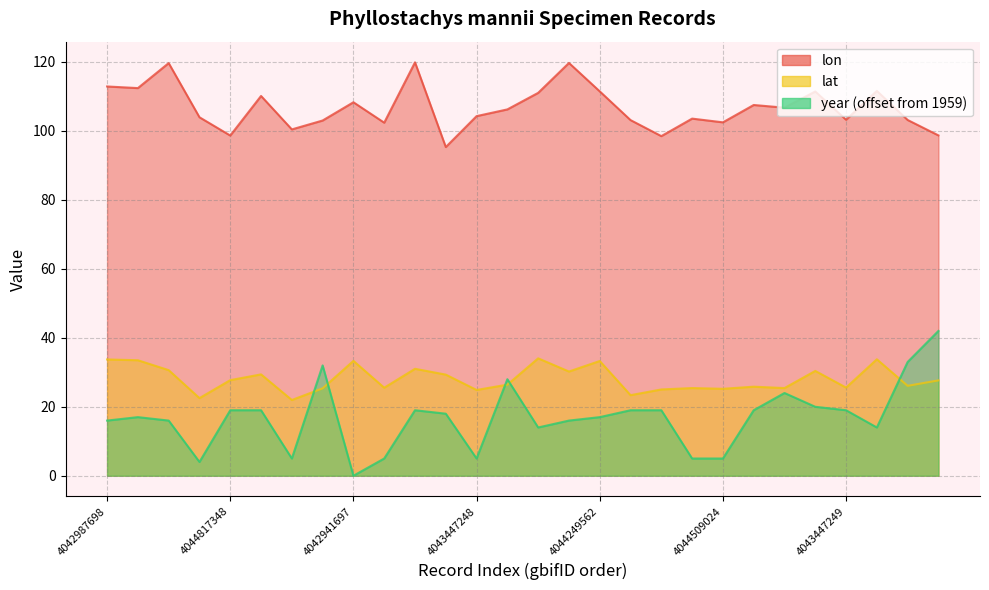

How many data points in lon are less than 106?

14